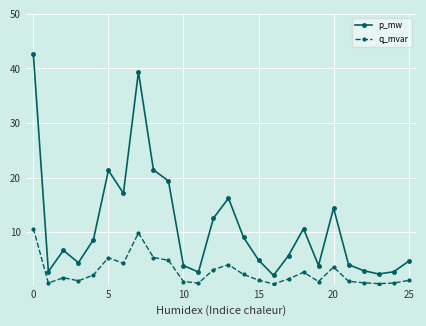

Rank the series by their average value, from highest to lowest.

p_mw, q_mvar